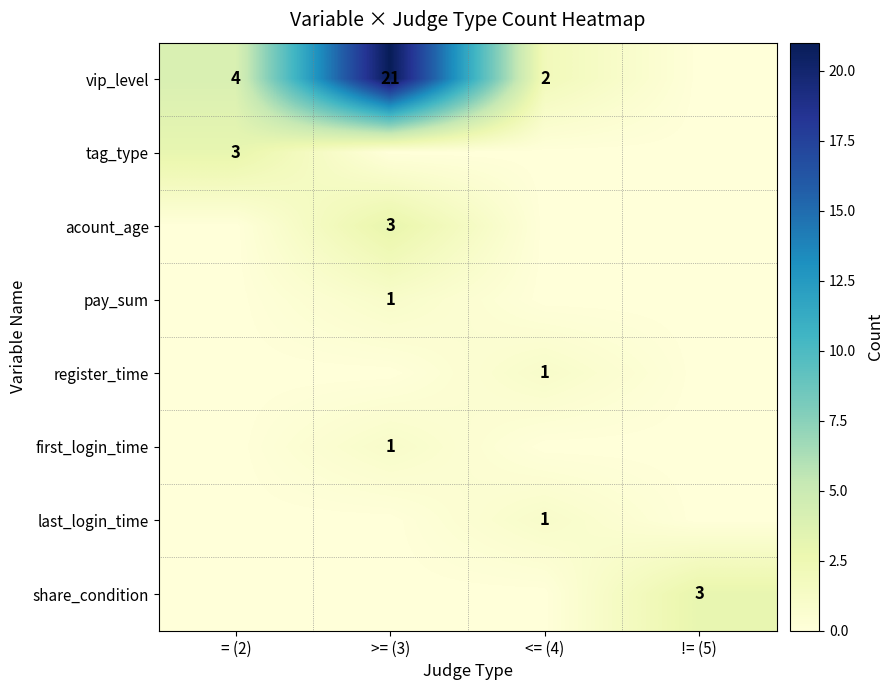

True or false: vip_level has a value of 1 at <= (4).

False